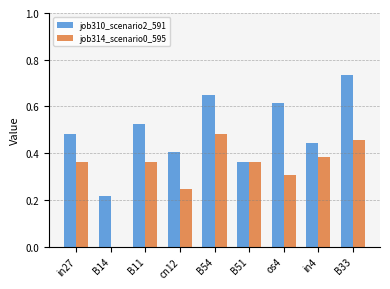

What is the total value across all series at B33?

1.2